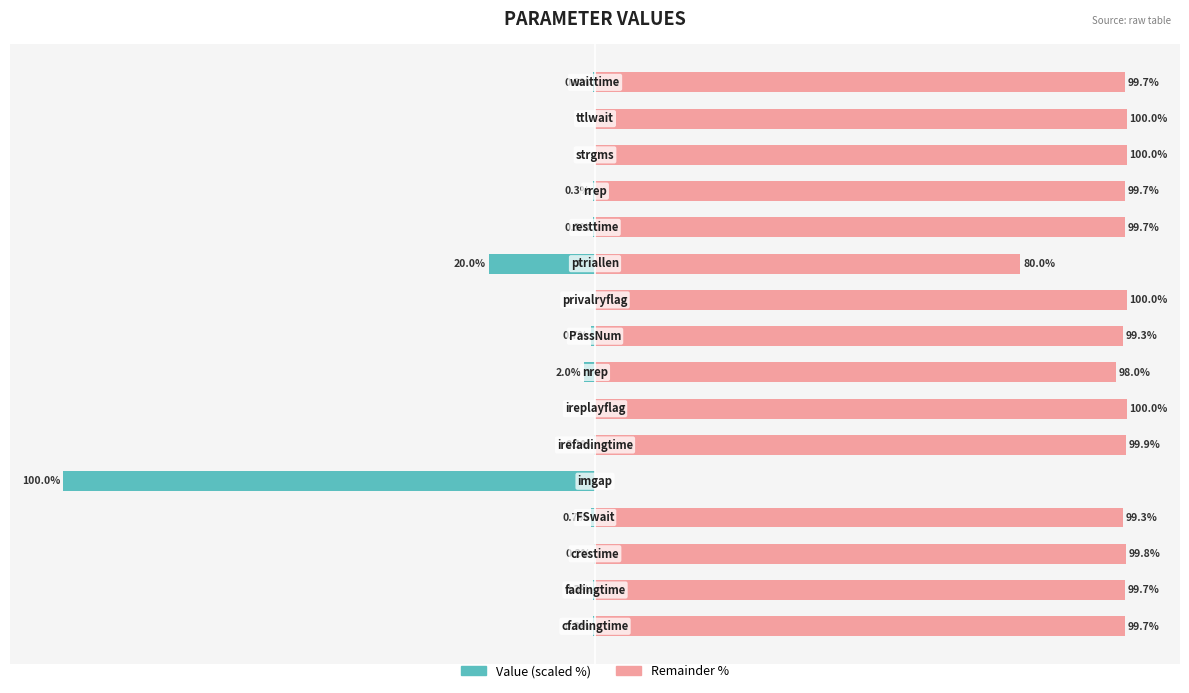

What is the value of the Value (scaled %) bar at the 12th from the left?

-0.3